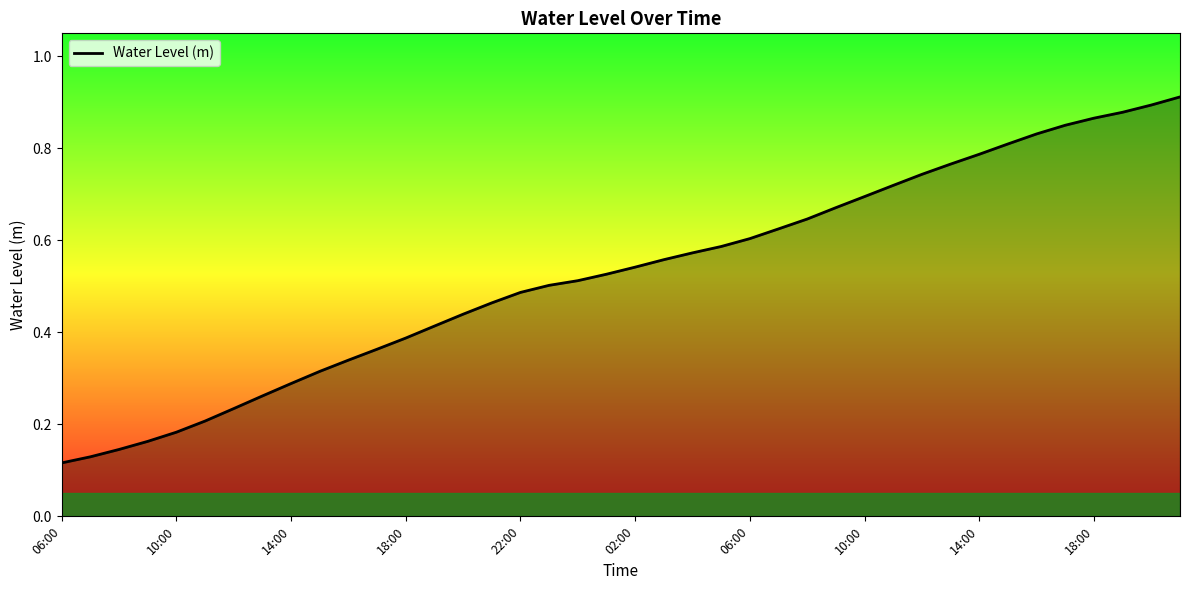

Reading left to right, list all the values displayed in this chart.

0.1	0.1	0.1	0.2	0.2	0.2	0.2	0.3	0.3	0.3	0.3	0.4	0.4	0.4	0.4	0.5	0.5	0.5	0.5	0.5	0.5	0.6	0.6	0.6	0.6	0.6	0.6	0.7	0.7	0.7	0.7	0.8	0.8	0.8	0.8	0.9	0.9	0.9	0.9	0.9